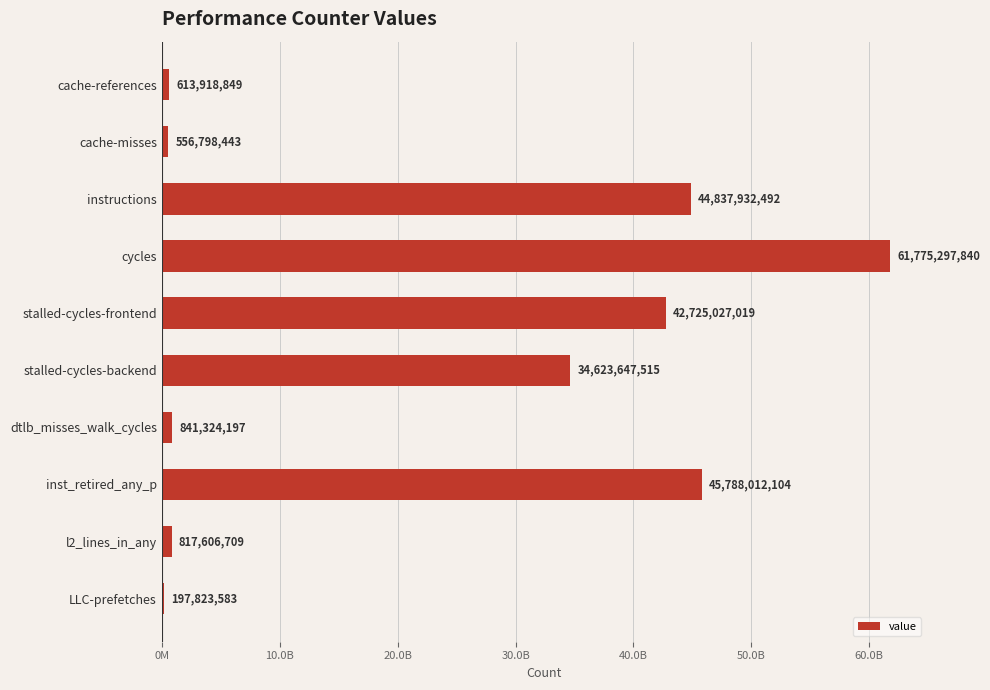

Does the chart contain any negative values?

No